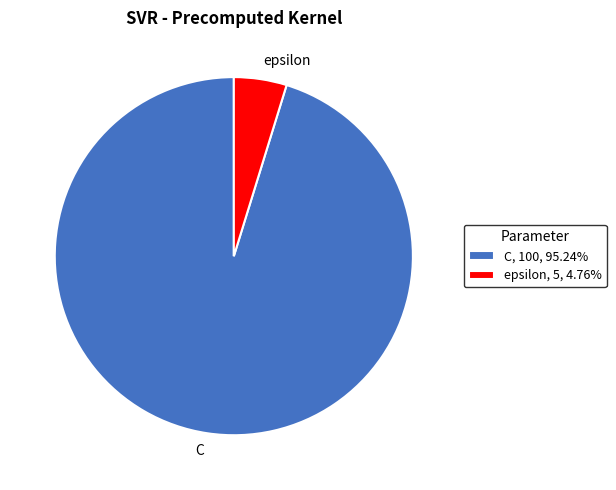

Combined, do C, 100, 95.24% and epsilon, 5, 4.76% account for over 50%?

Yes